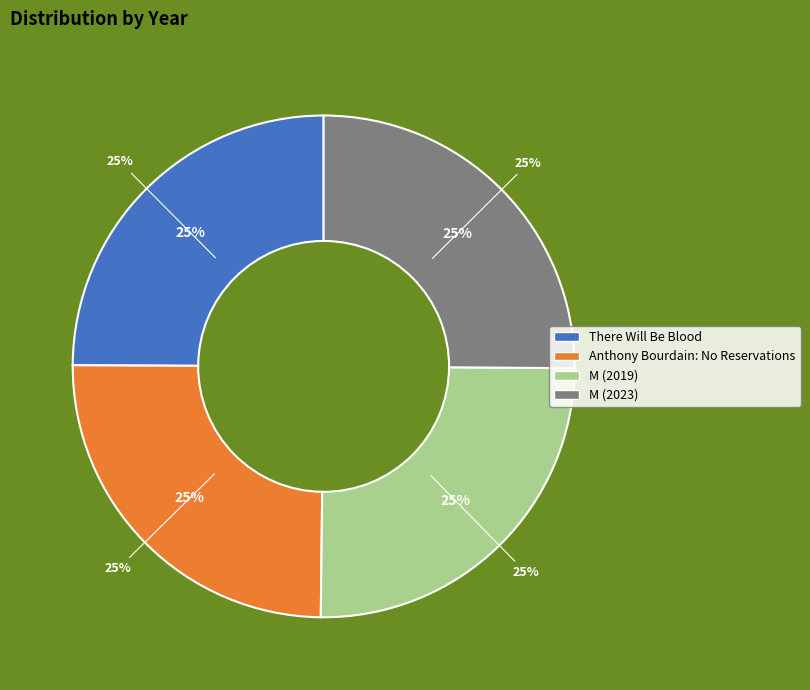

Does Anthony Bourdain: No Reservations account for over 50% of the chart?

No